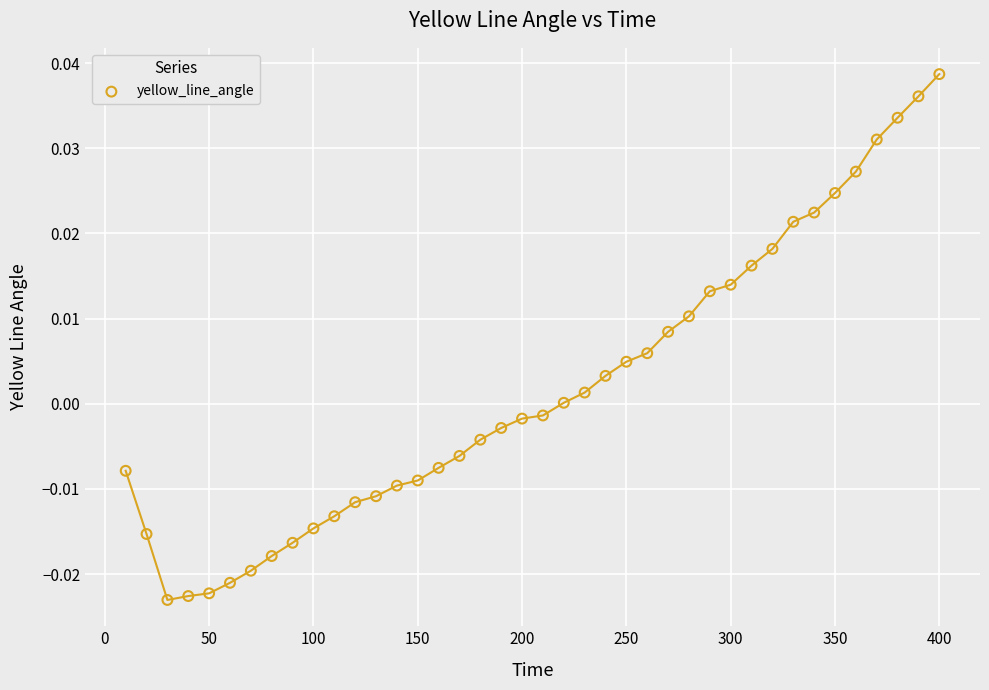

What is the range of X values (max minus min)?

390.0